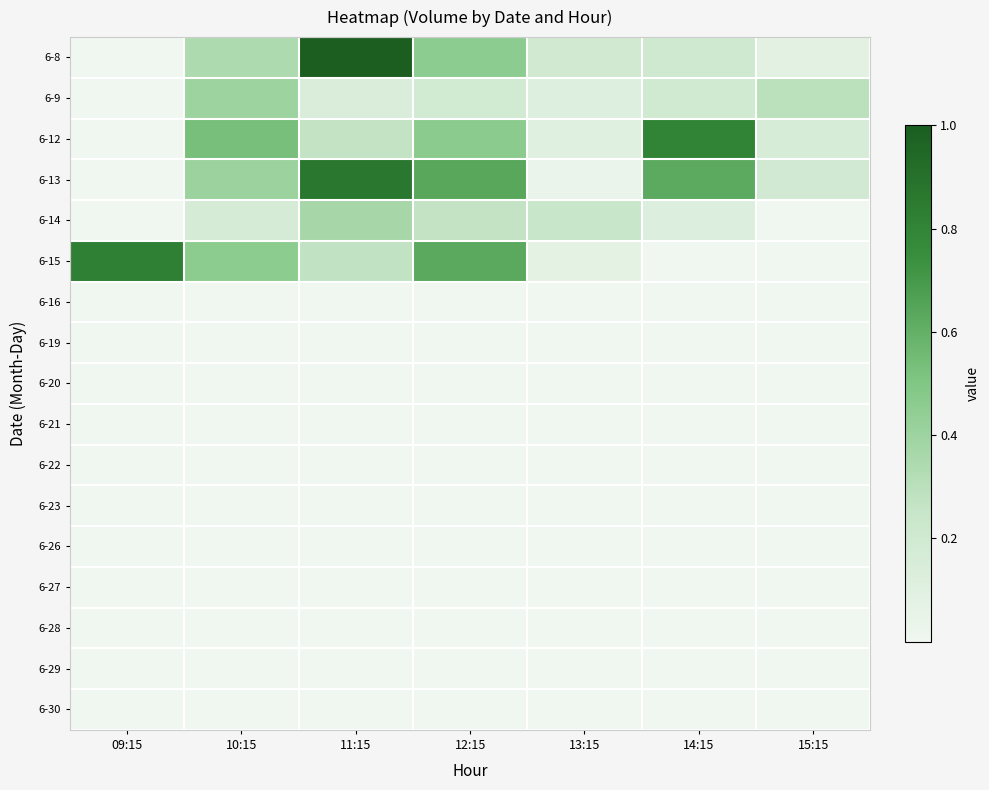

What is the spread (max minus min) of values at 13:15?

0.2